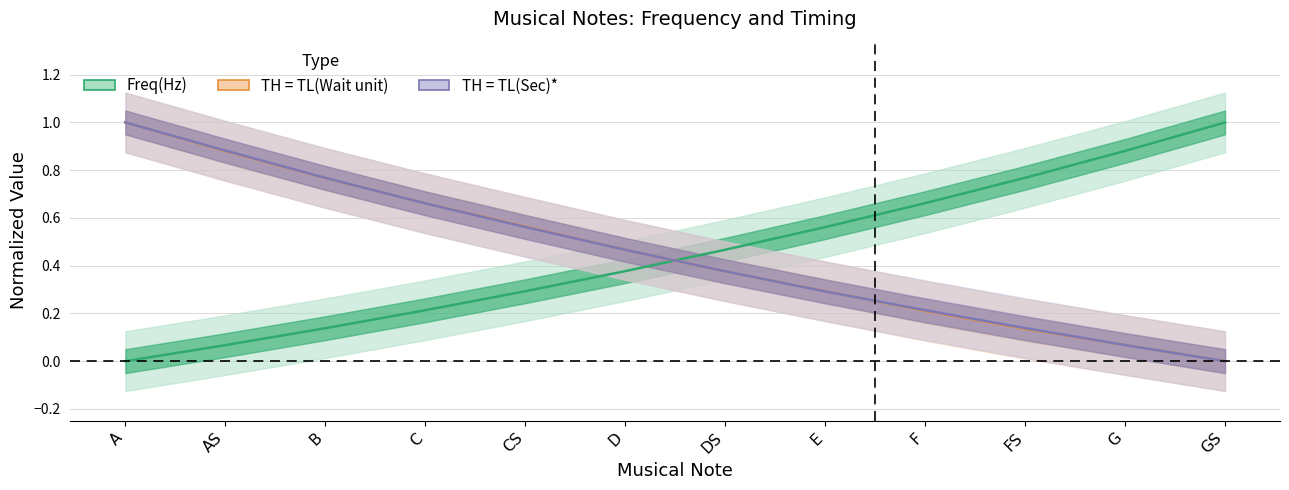

At which category is the sum across all series the highest?

A